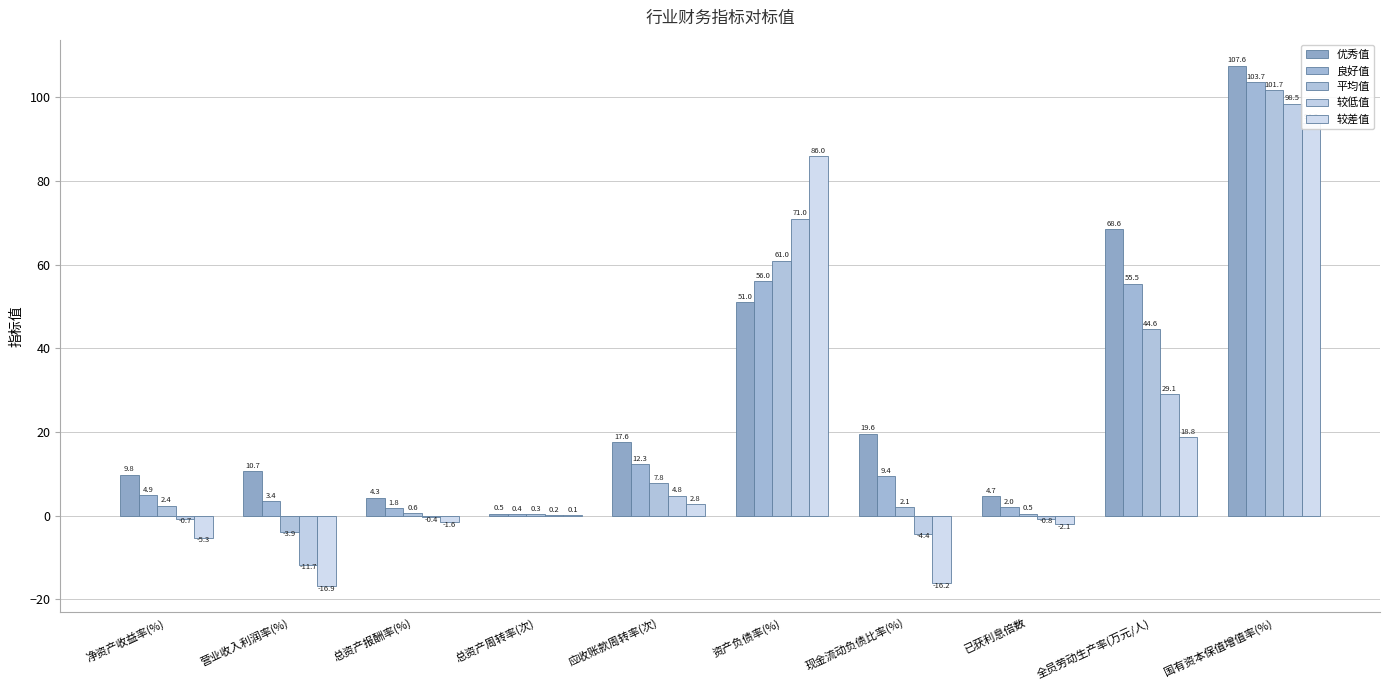

What is the difference between the maximum and second lowest values in the 较低值 series?

102.9